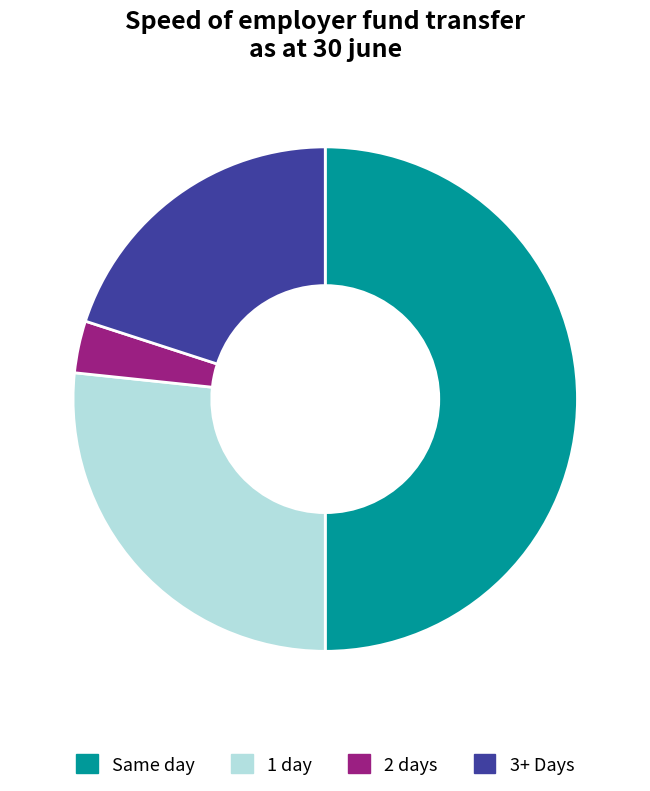

The 3+ Days slice represents 20% of the pie. True or false?

True